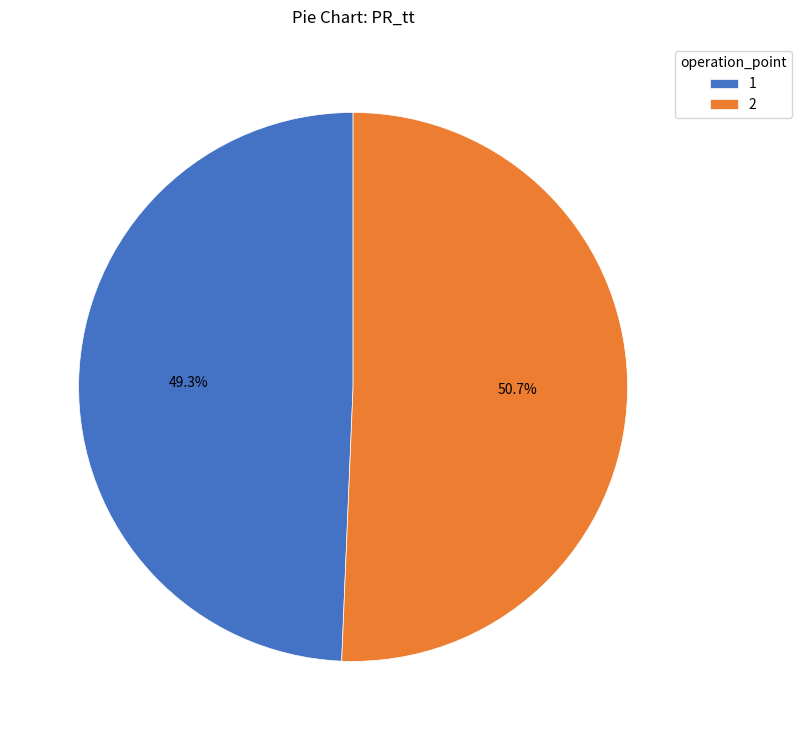

Does 2 account for over 50% of the chart?

Yes